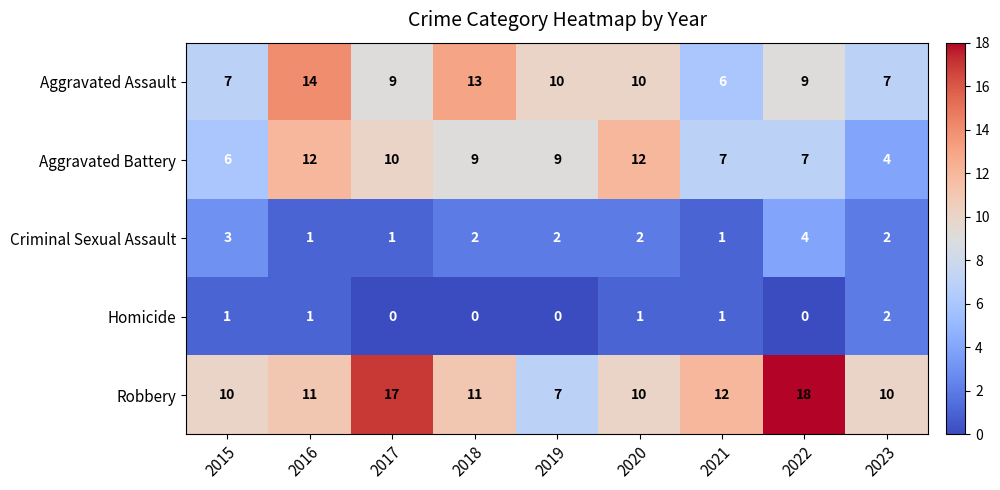

Which series has the largest range (max minus min)?

Robbery